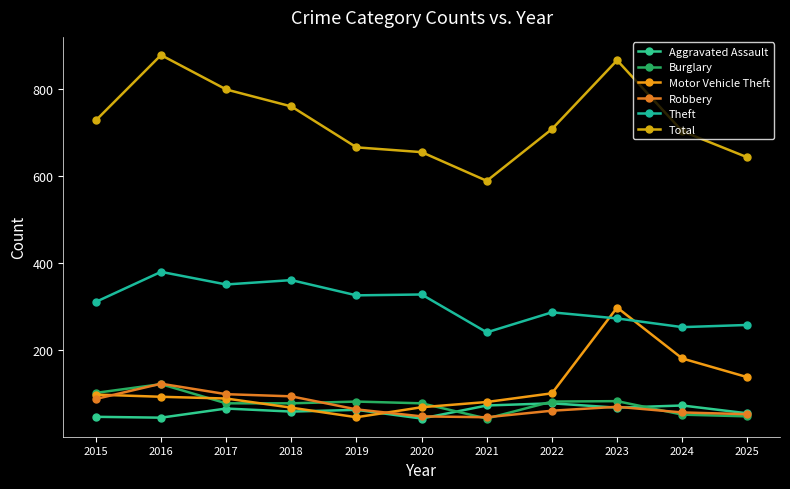

What is the highest value of the Motor Vehicle Theft series?

298